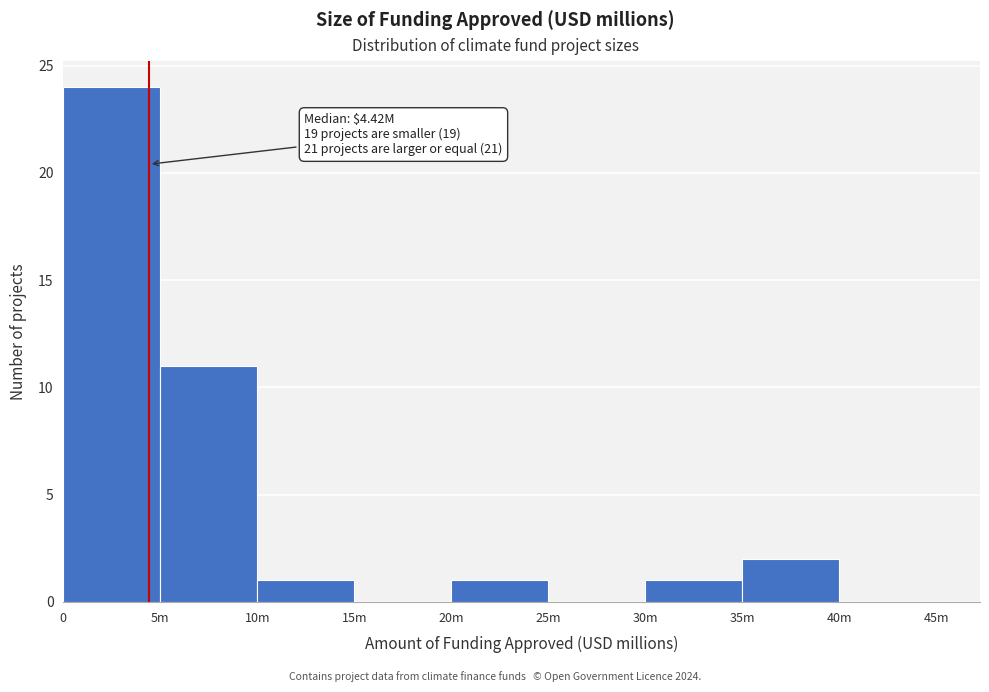

Reading left to right, extract all data points from this chart.

0=24	5m=11	10m=1	15m=0	20m=1	25m=0	30m=1	35m=2	40m=0